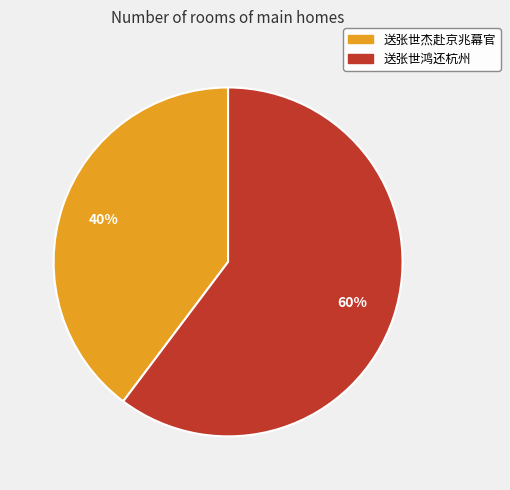

Which slice is the smallest?

送张世杰赴京兆幕官